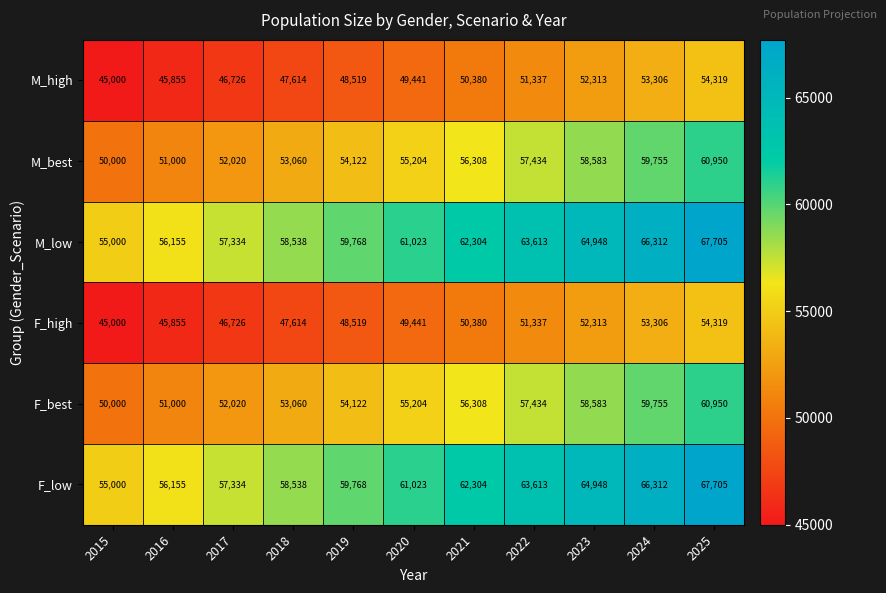

What is the spread (max minus min) of values at 2018?

10924